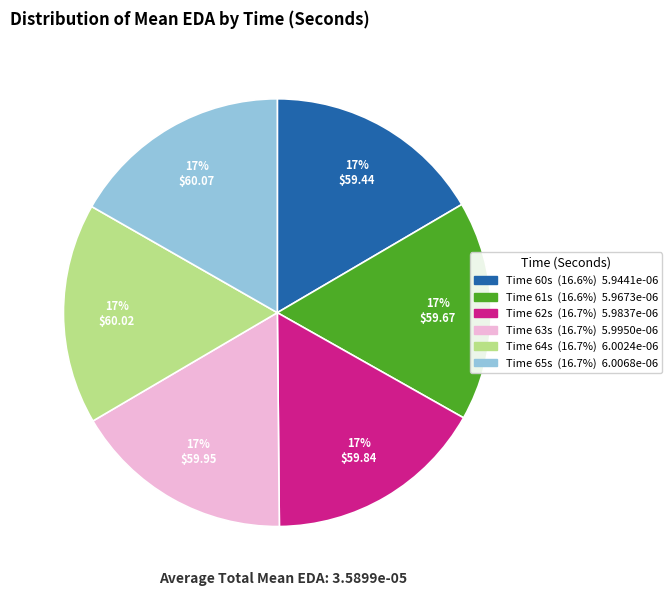

Does any single category account for the majority?

No